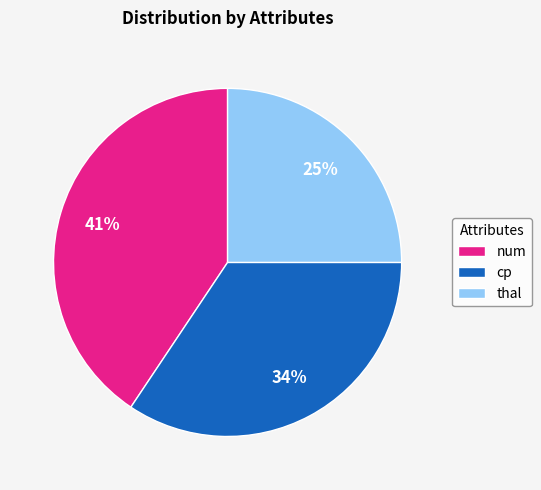

Does thal represent more than half of the total?

No